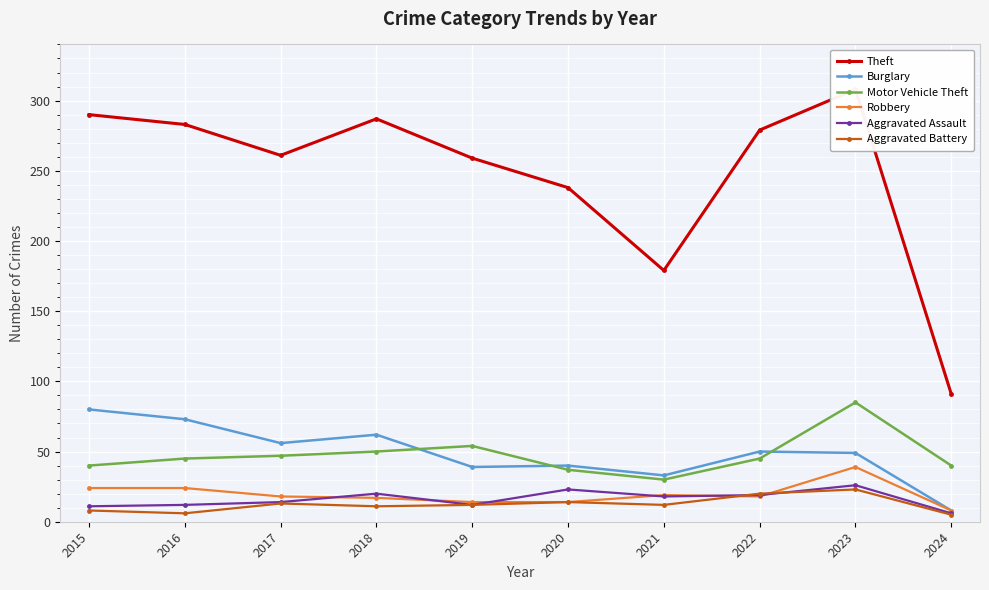

How many interior local valleys does the Aggravated Assault series have?

2